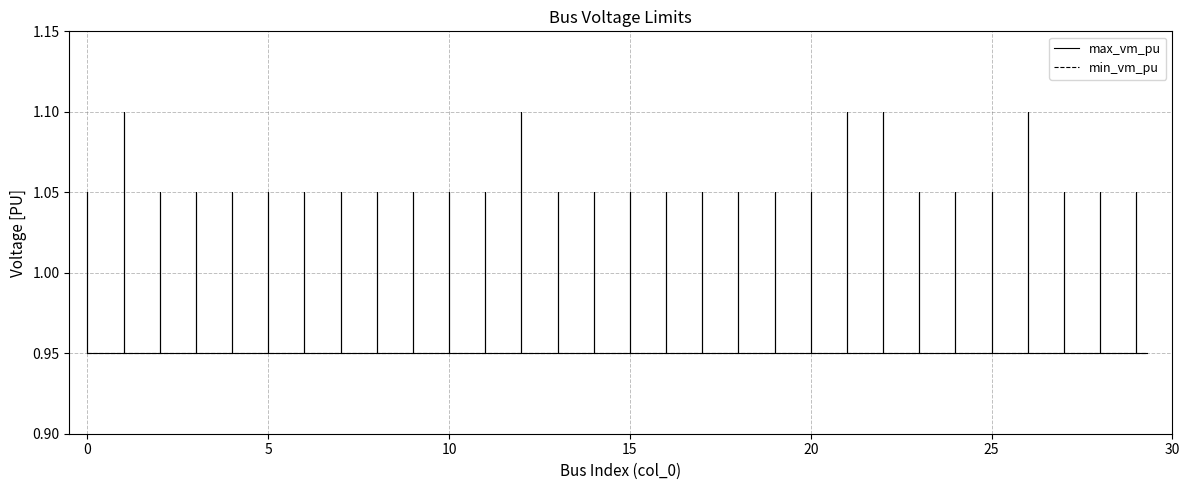

True or false: min_vm_pu and max_vm_pu cross at least once.

False